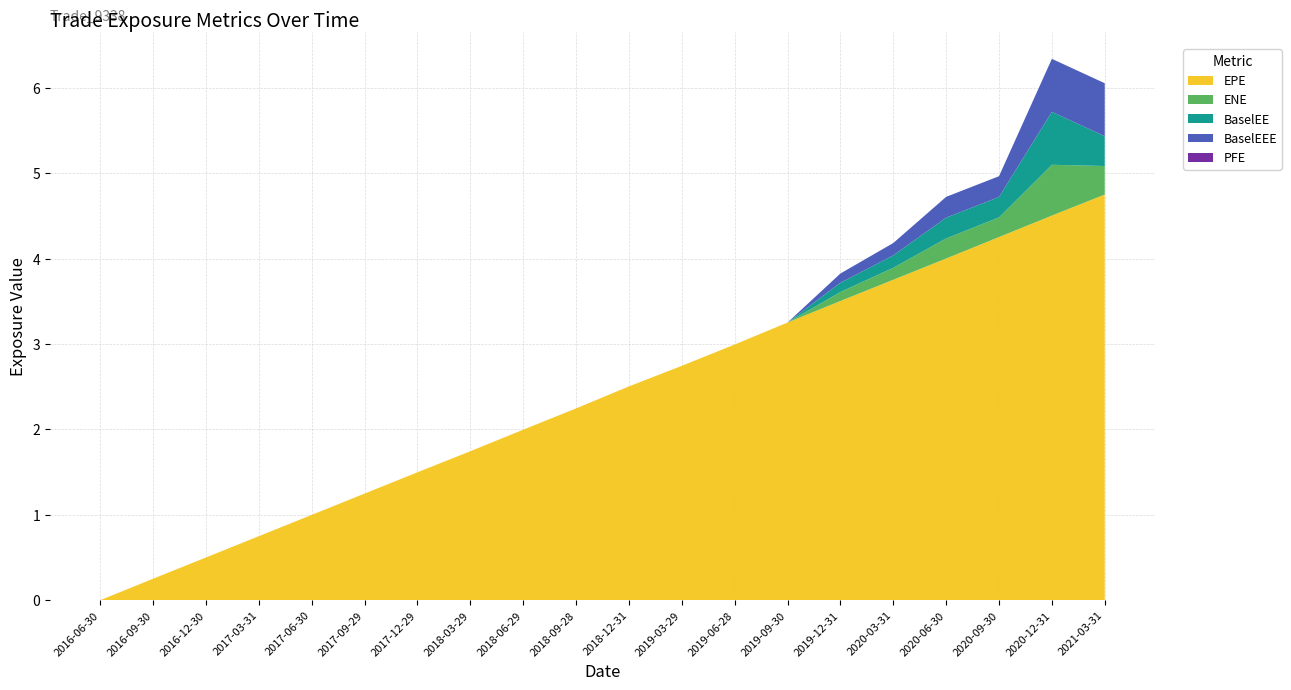

Reading right to left, list all the values displayed in this chart.

EPE: 4.7	4.5	4.3	4.0	3.8	3.5	3.3	3.0	2.7	2.5	2.2	2.0	1.7	1.5	1.2	1.0	0.7	0.5	0.3	0.0
ENE: 0.3	0.6	0.2	0.2	0.1	0.1	0.0	0.0	0.0	0.0	0.0	0.0	0.0	0.0	0.0	0.0	0.0	0.0	0.0	0.0
BaselEE: 0.3	0.6	0.2	0.2	0.1	0.1	0.0	0.0	0.0	0.0	0.0	0.0	0.0	0.0	0.0	0.0	0.0	0.0	0.0	0.0
BaselEEE: 0.6	0.6	0.2	0.2	0.1	0.1	0.0	0.0	0.0	0.0	0.0	0.0	0.0	0.0	0.0	0.0	0.0	0.0	0.0	0.0
PFE: 0.0	0.0	0.0	0.0	0.0	0.0	0.0	0.0	0.0	0.0	0.0	0.0	0.0	0.0	0.0	0.0	0.0	0.0	0.0	0.0